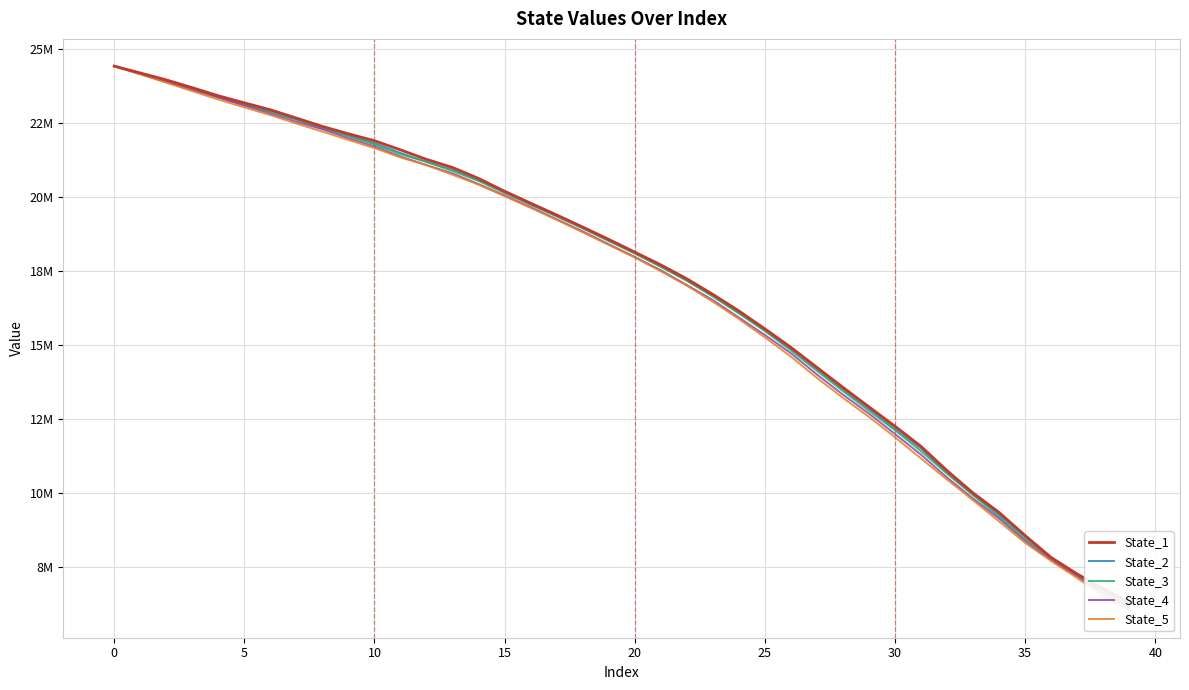

What is the difference between the maximum and minimum values in the State_2 series?

18171819.2